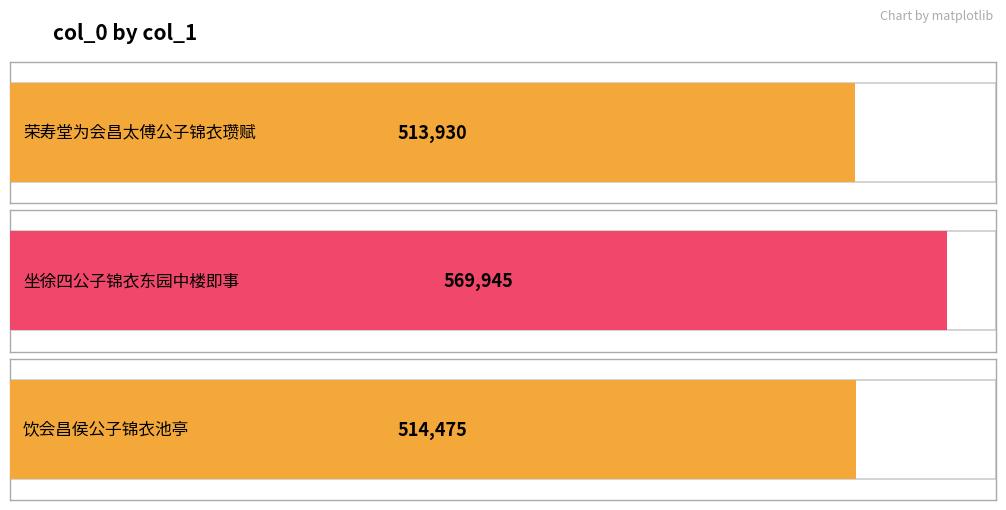

Are the bars grouped side by side (vs. stacked)?

No